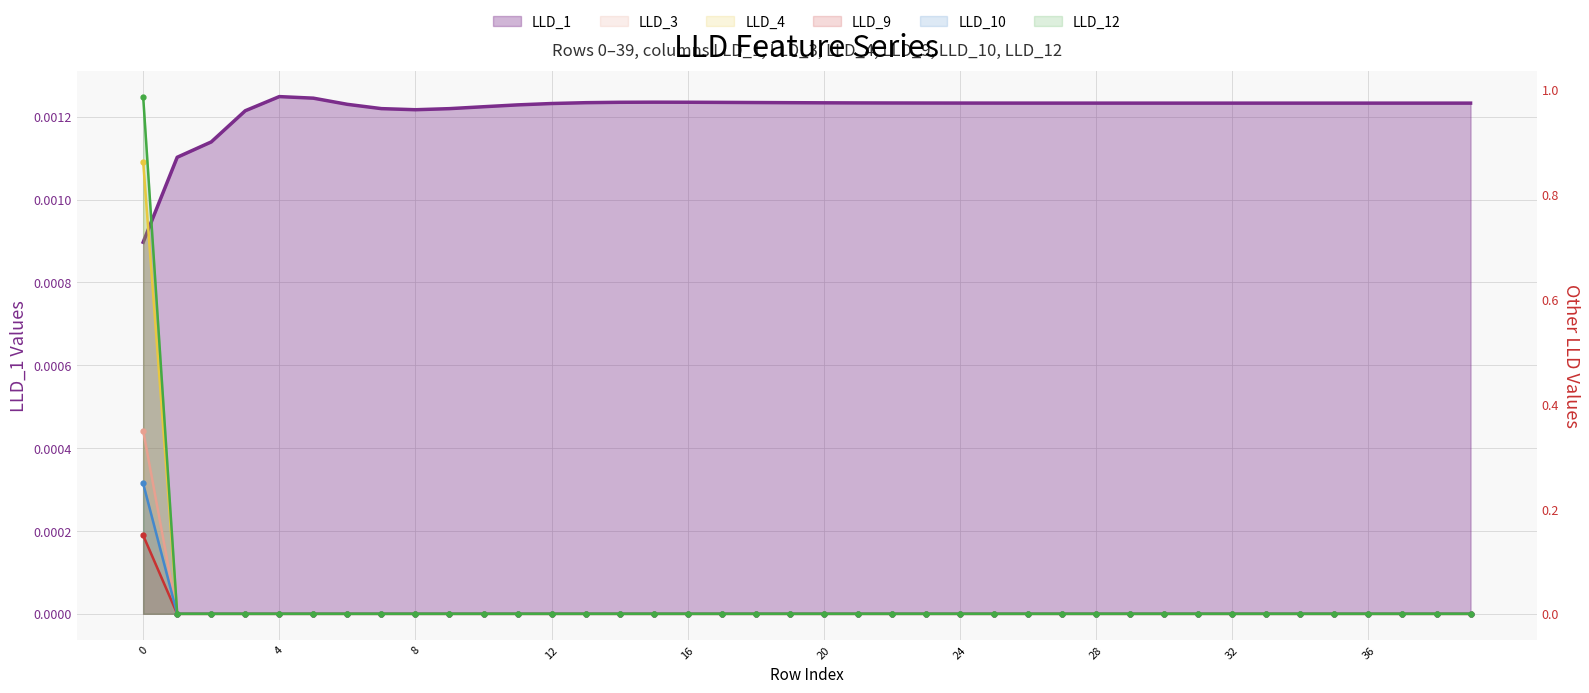

True or false: LLD_4 has a value of 0.4 at 33.

False